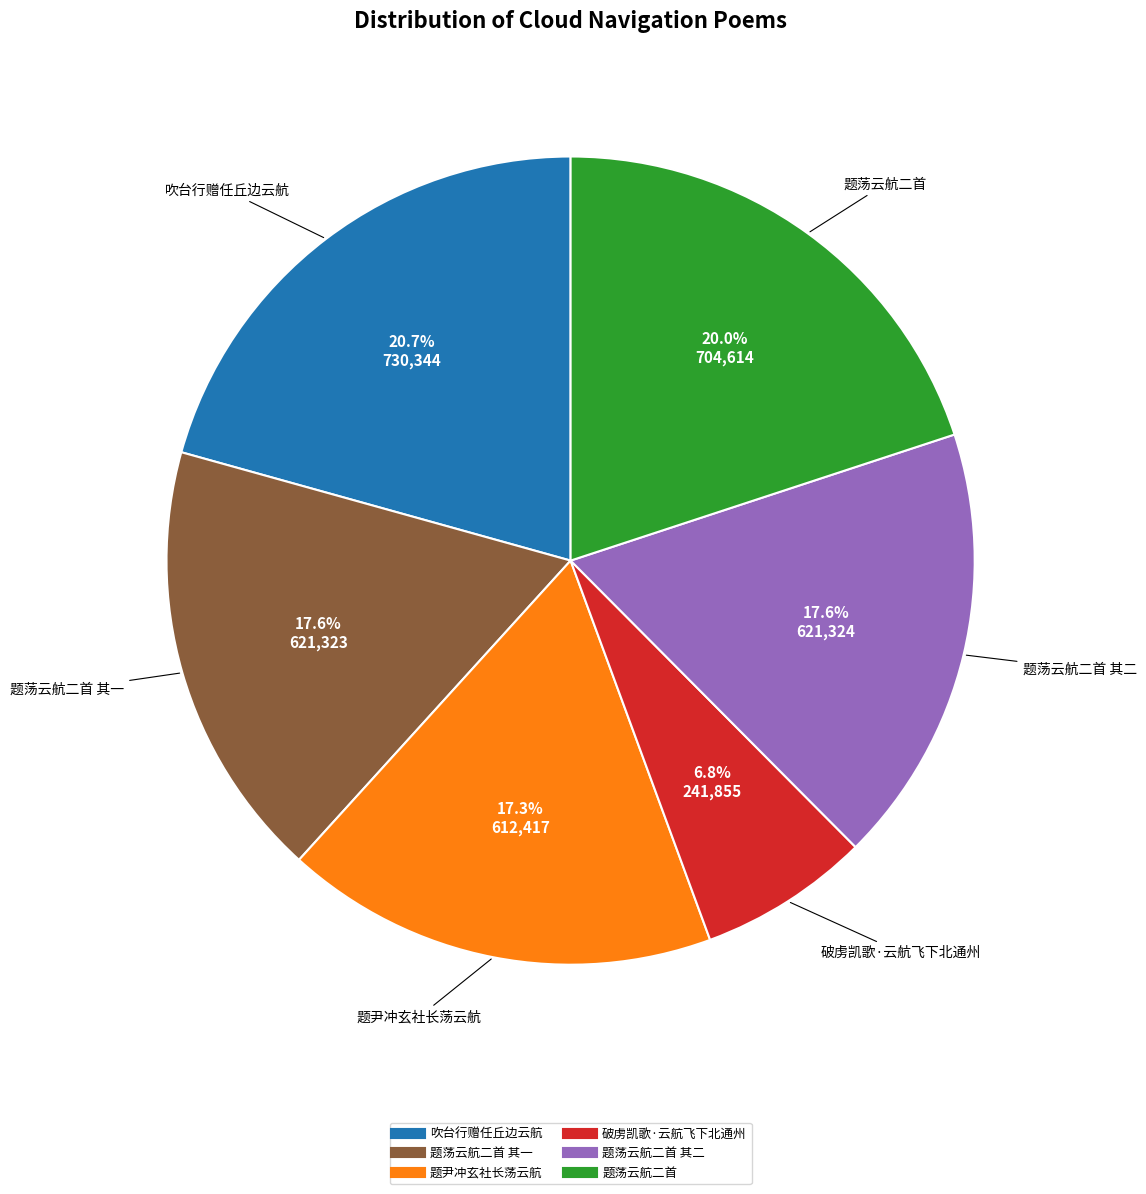

Is there a majority slice in this chart?

No